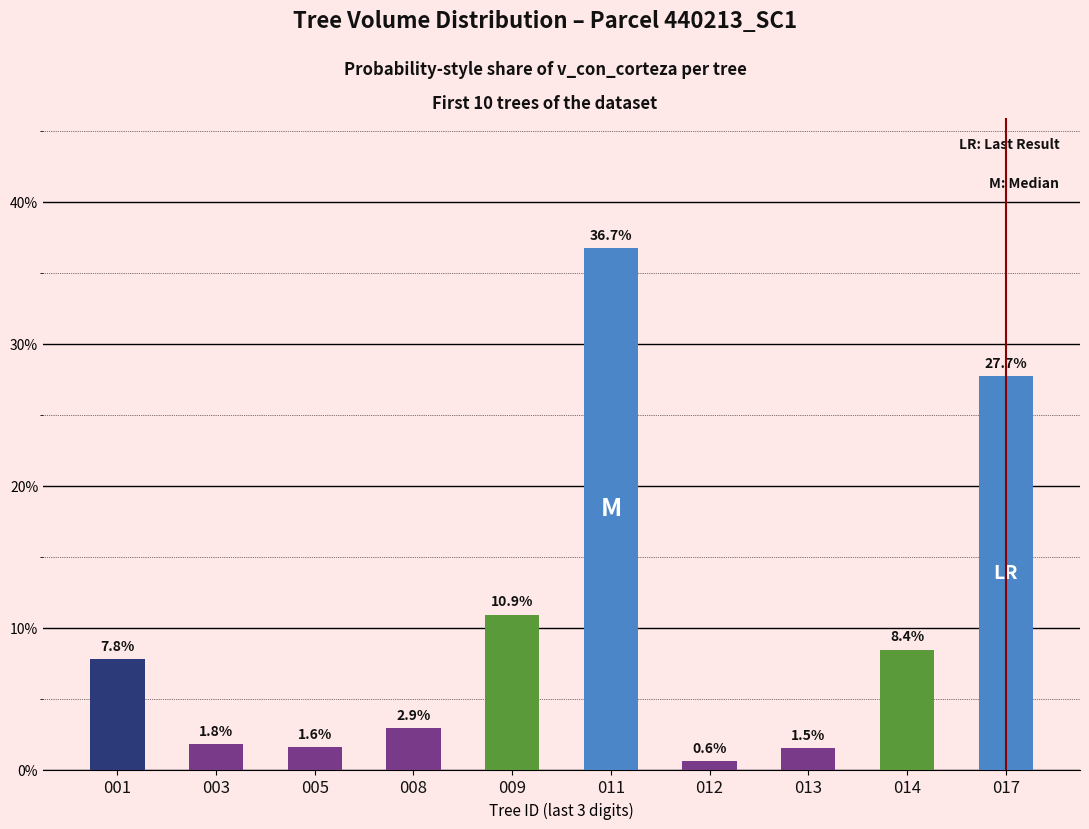

Between 011 and 013, which is larger?

011